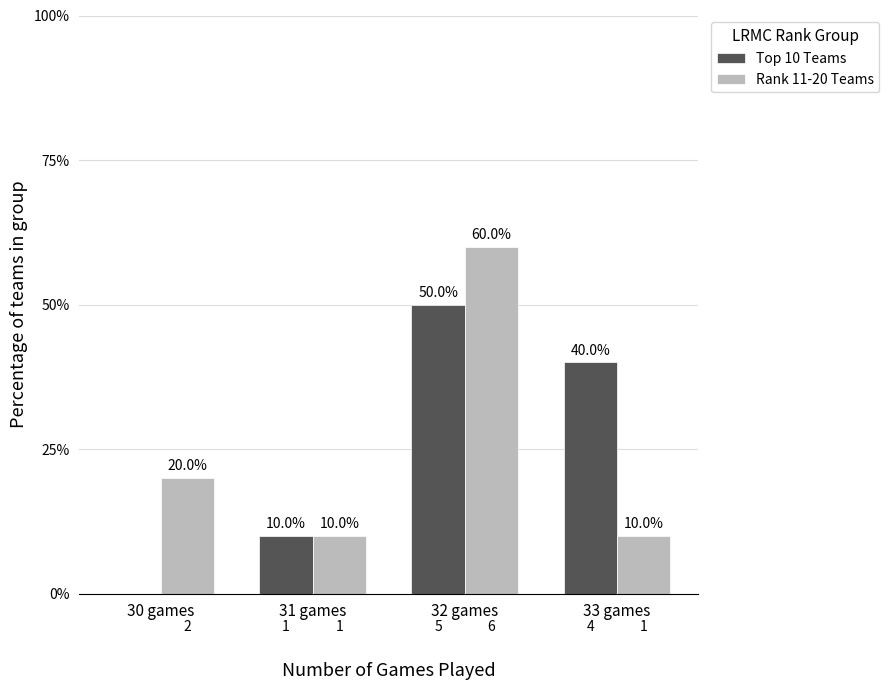

What is the sum of all Top 10 Teams values?

100